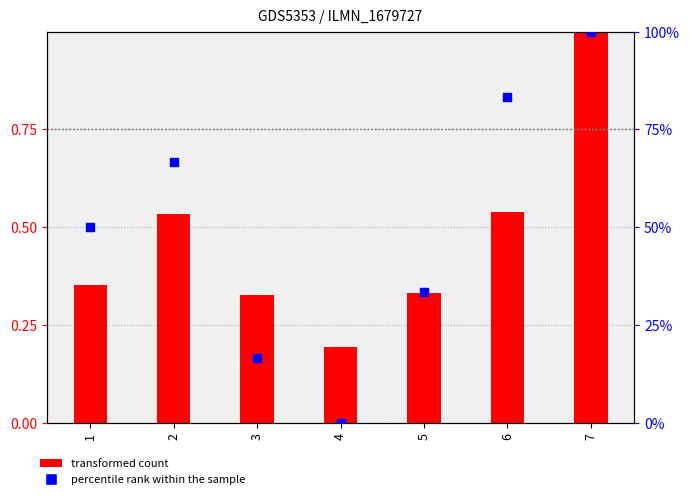

Which series reaches the minimum Y coordinate?

percentile rank within the sample